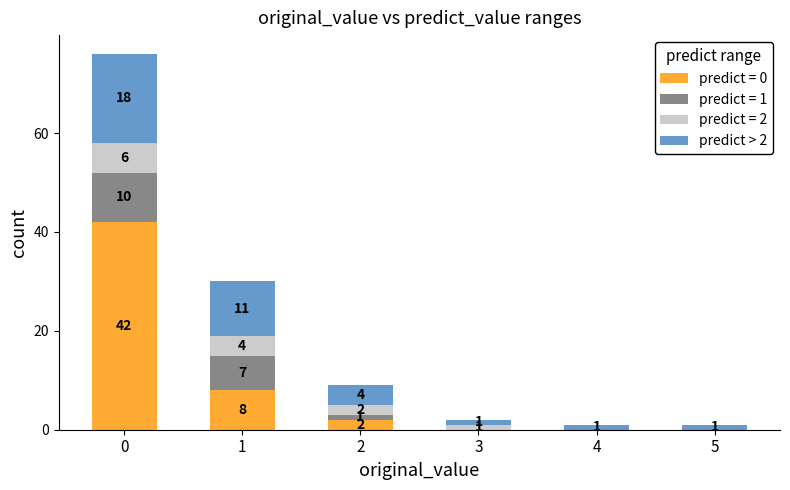

What value does the predict = 0 series have at 0?

42